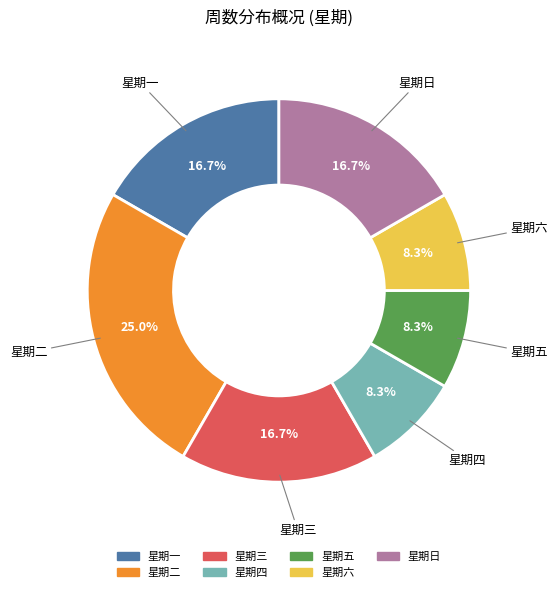

Which category has the biggest portion of the pie?

星期二